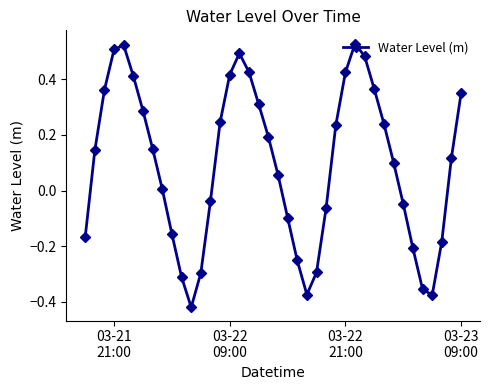

How many interior local peaks (higher than both neighbors) does the data have?

3